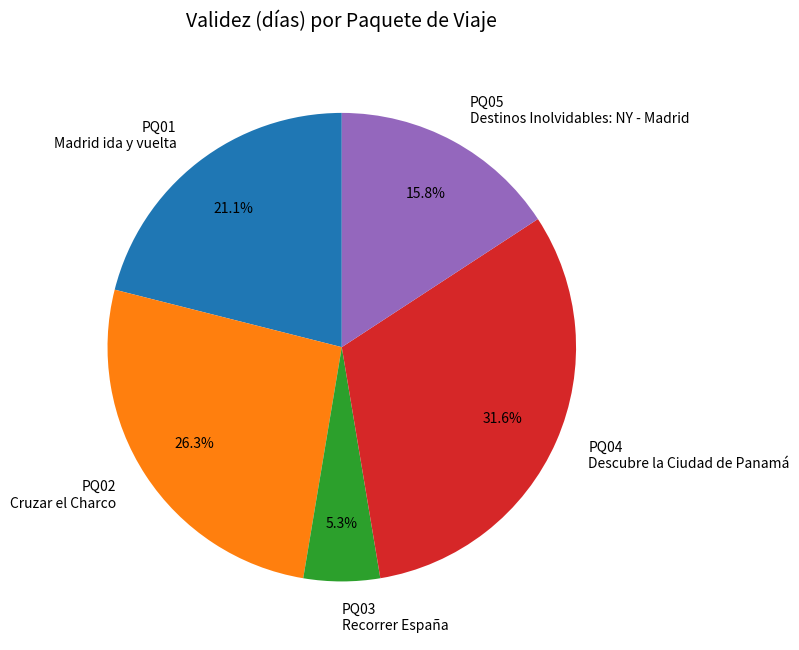

Does any single category account for the majority?

No